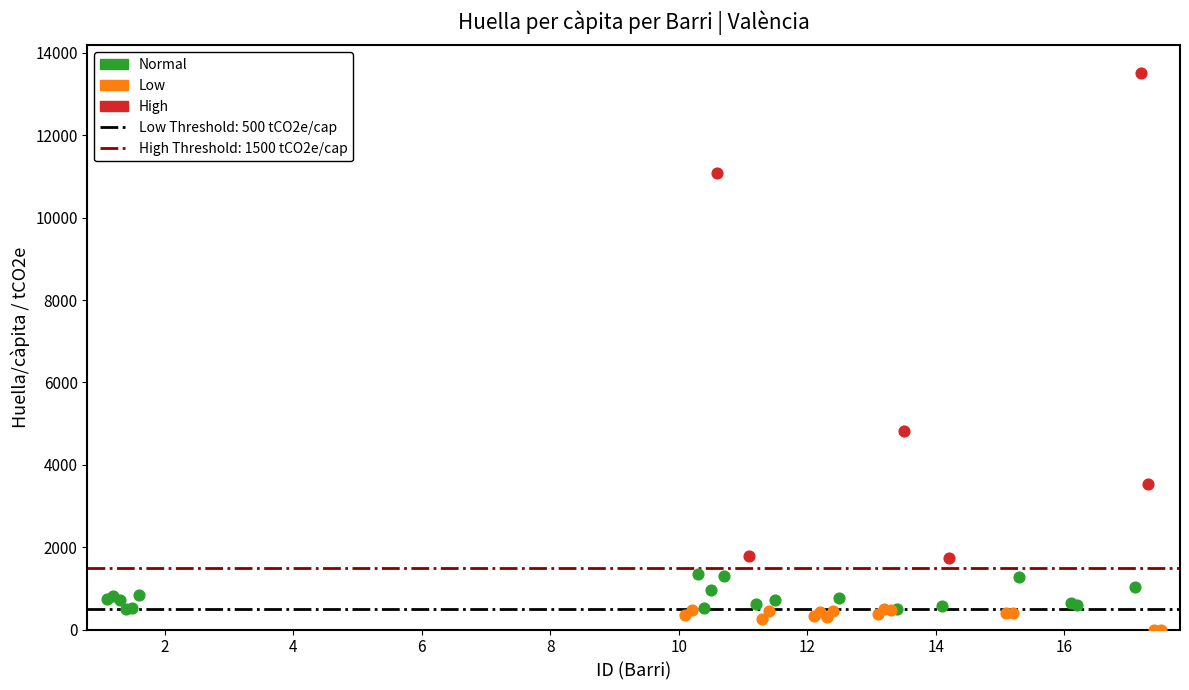

Which series reaches the maximum Y coordinate?

High